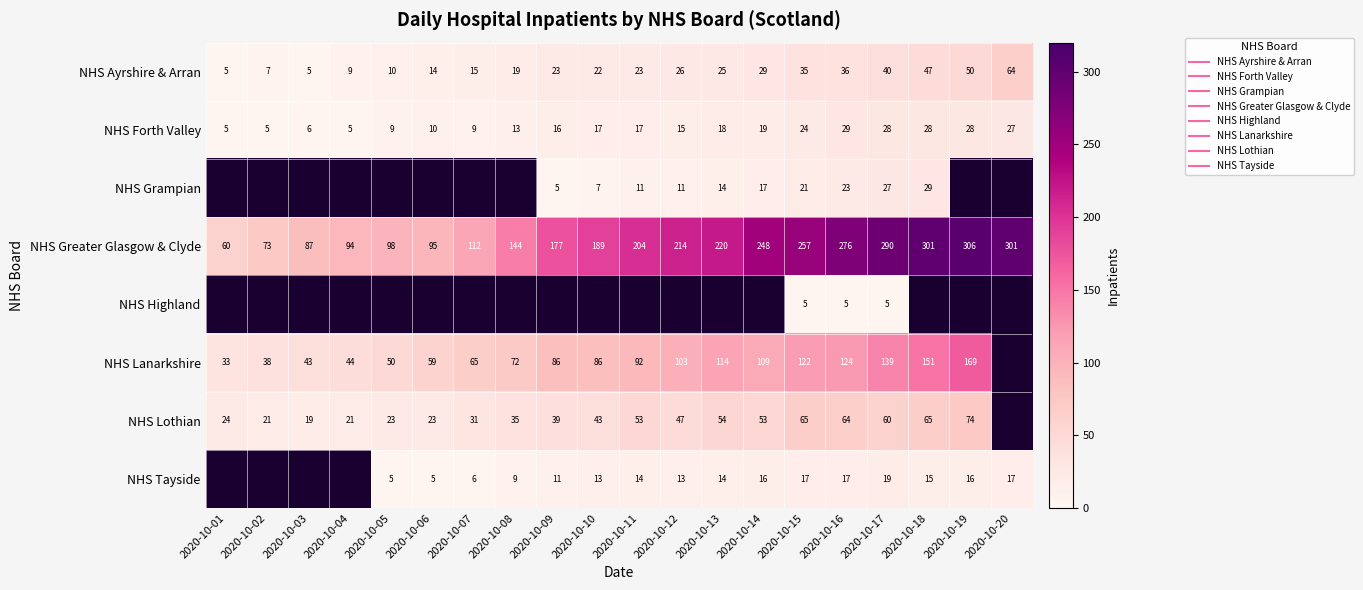

What is the difference between the maximum and minimum values in the NHS Forth Valley series?

24.0